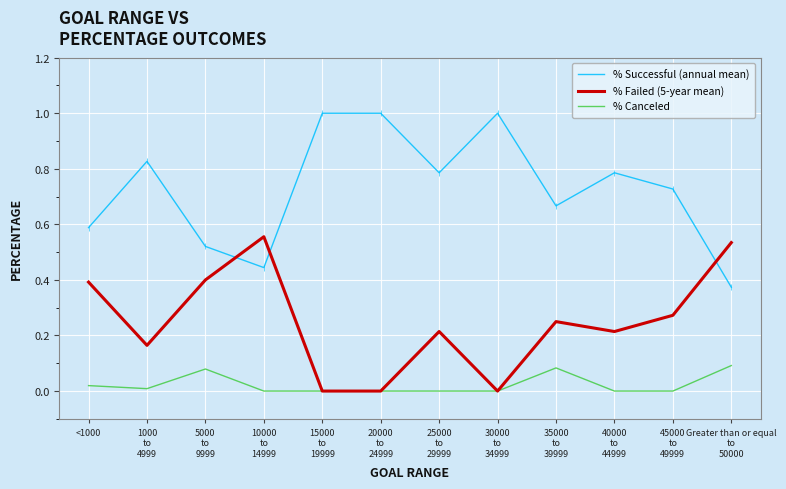

Rank the series by their average value, from lowest to highest.

% Canceled, % Failed (5-year mean), % Successful (annual mean)